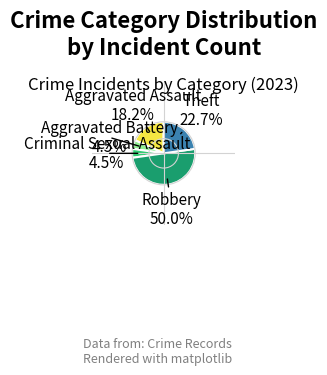

How many segments does this pie chart have?

5